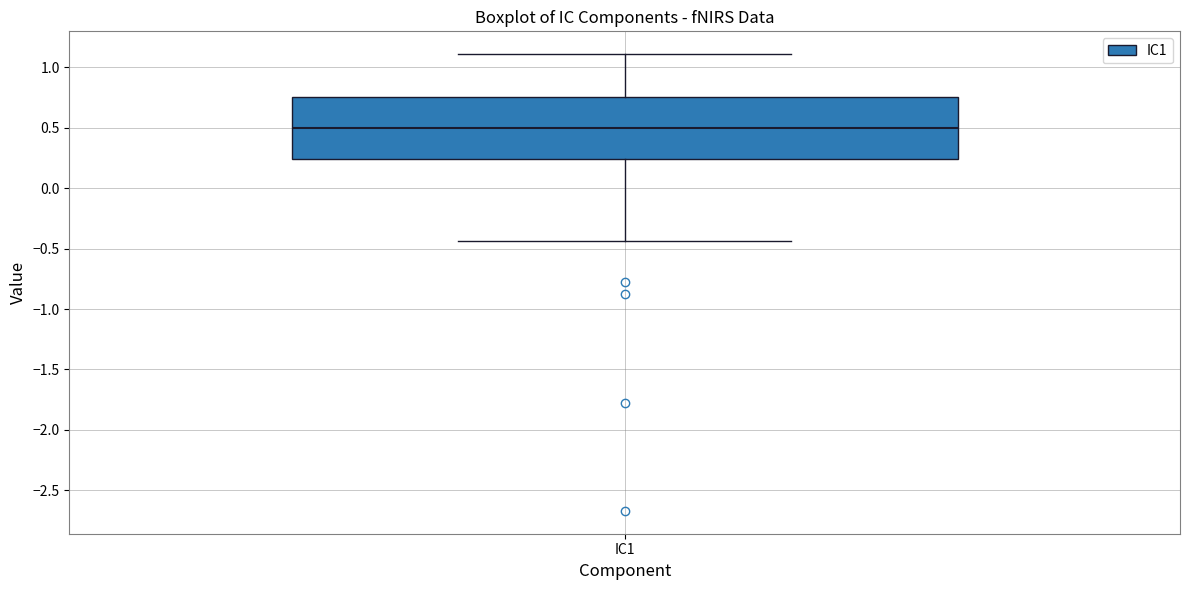

Read this box plot against the y-axis: the position of the median line, the range covered by the box, and the ends of both whiskers. The values are not printed on the chart, so give them approximately, as read against the axis.

median 0.50, box 0.25 to 0.75, whiskers -0.45 to 1.10